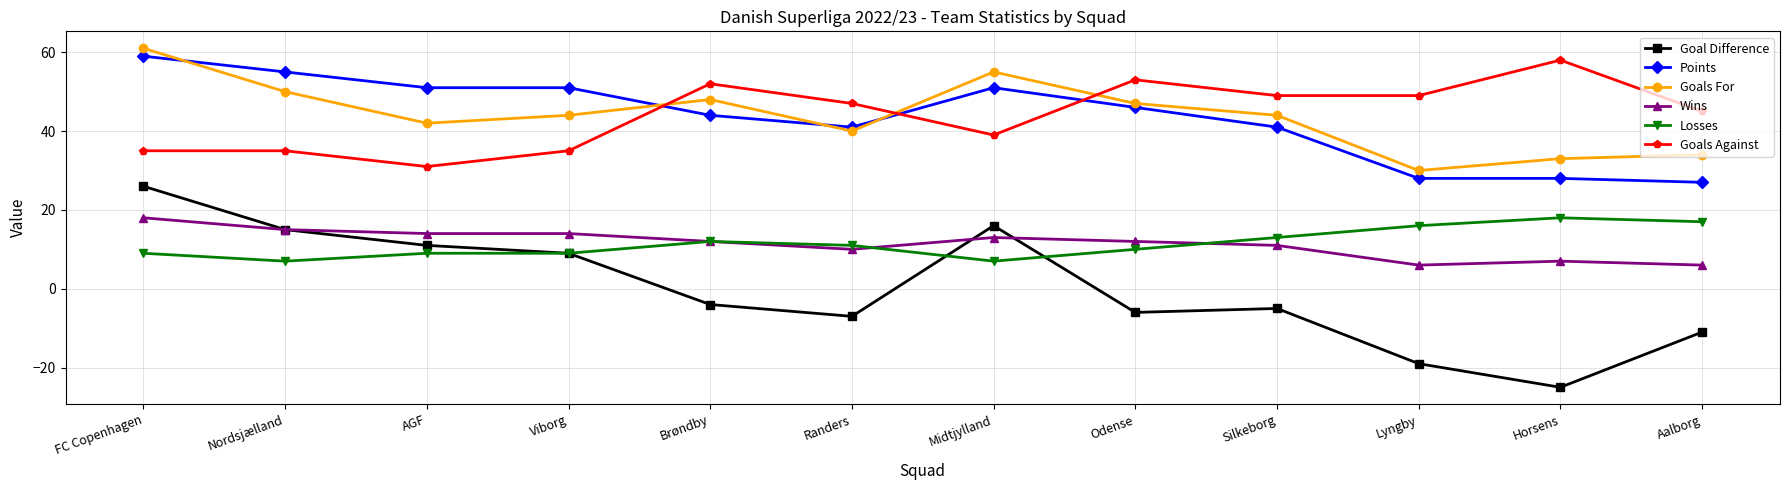

Read the Losses value at Silkeborg.

13